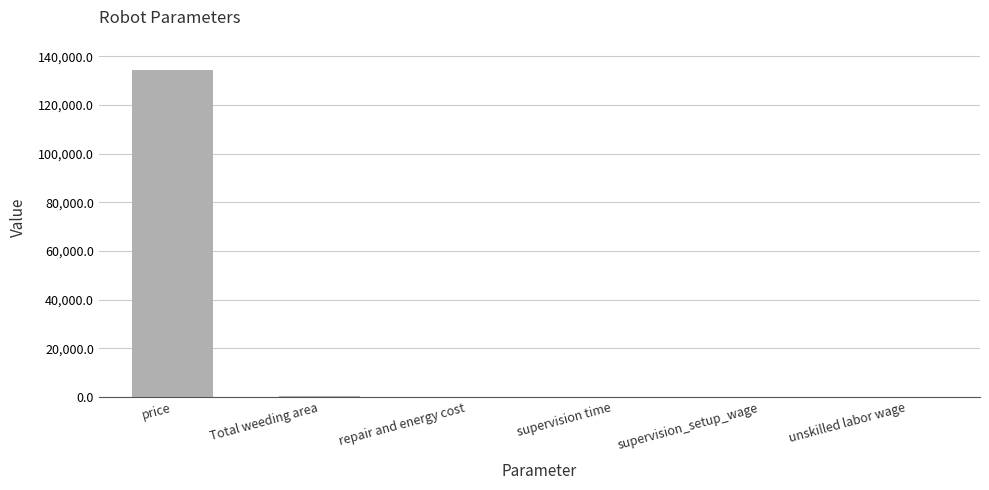

What is the maximum value shown in the chart?

134520.8